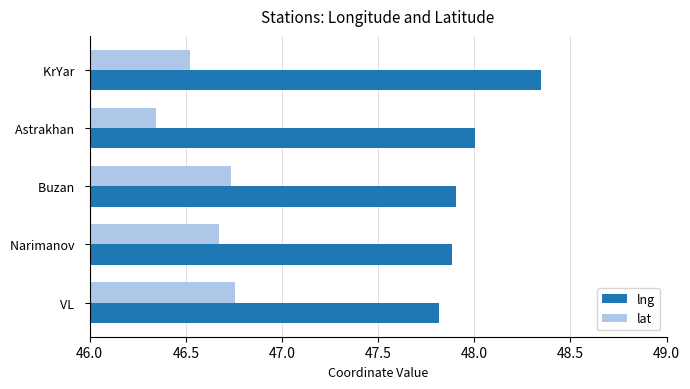

True or false: lng has a value of 26.7 at Buzan  .

False